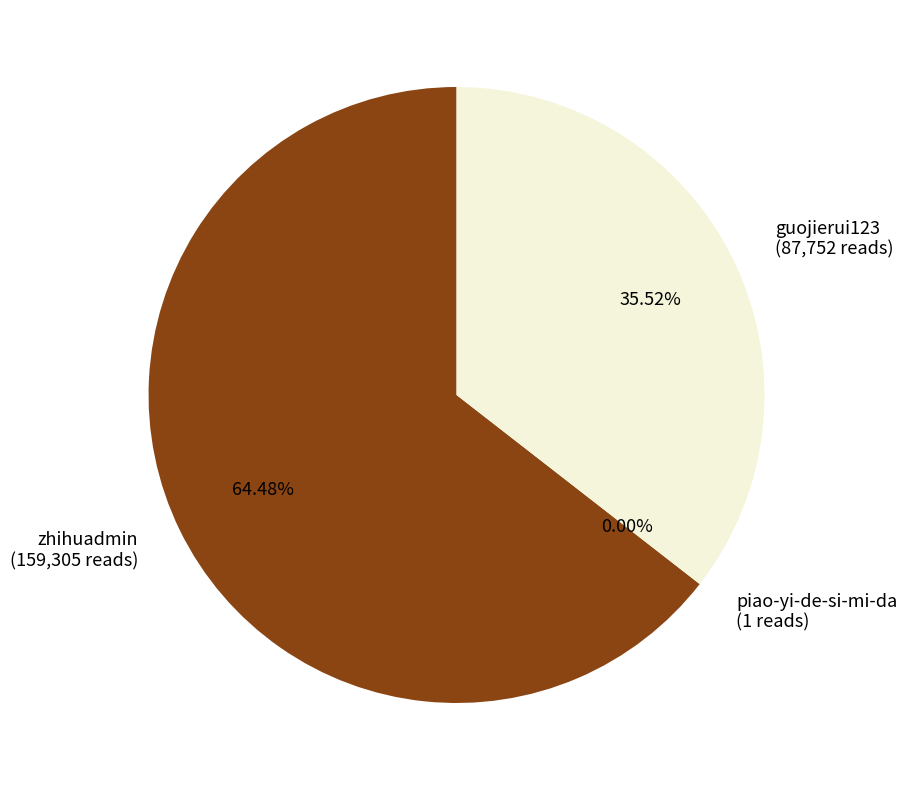

To the nearest percent, what is the difference between the zhihuadmin and guojierui123 slice percentages?

29%